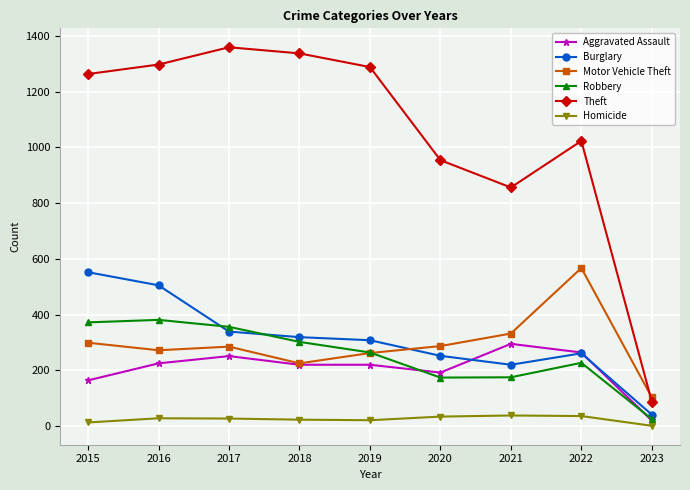

What is the sum of all Homicide values?

221